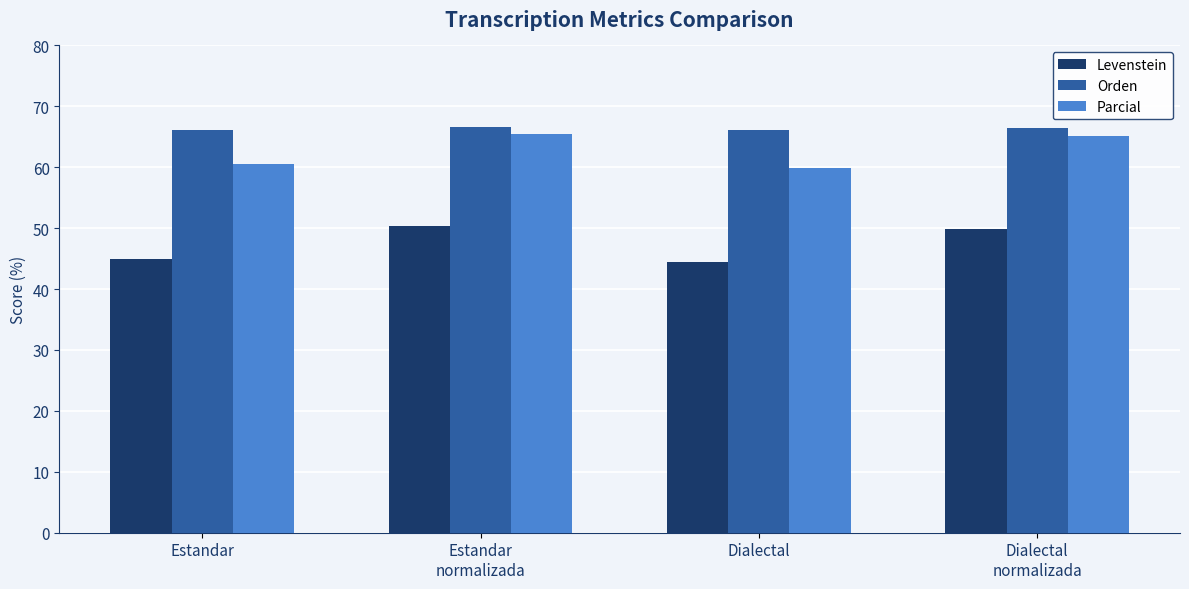

Which series has the widest spread of values?

Levenstein